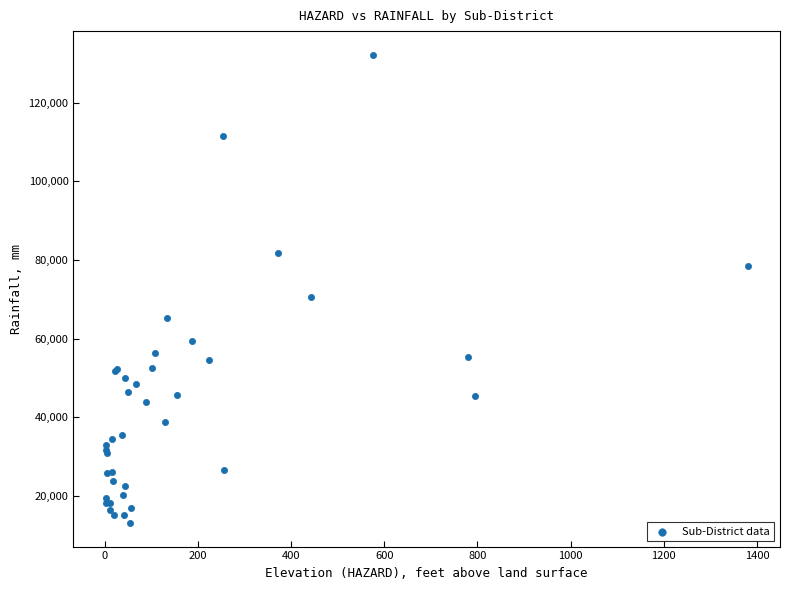

What Y value in the scatter plot is closest to 72647?

70508.7